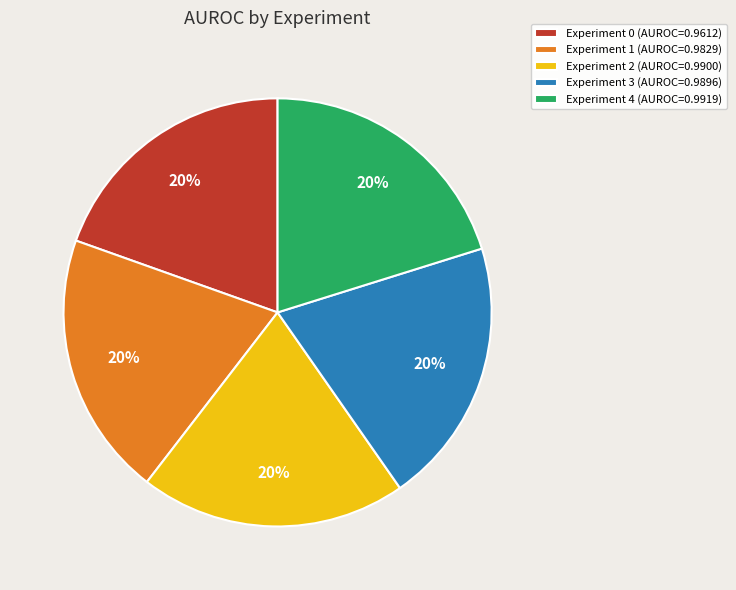

To the nearest percent, what is the combined percentage of Experiment 1 and Experiment 4?

40%